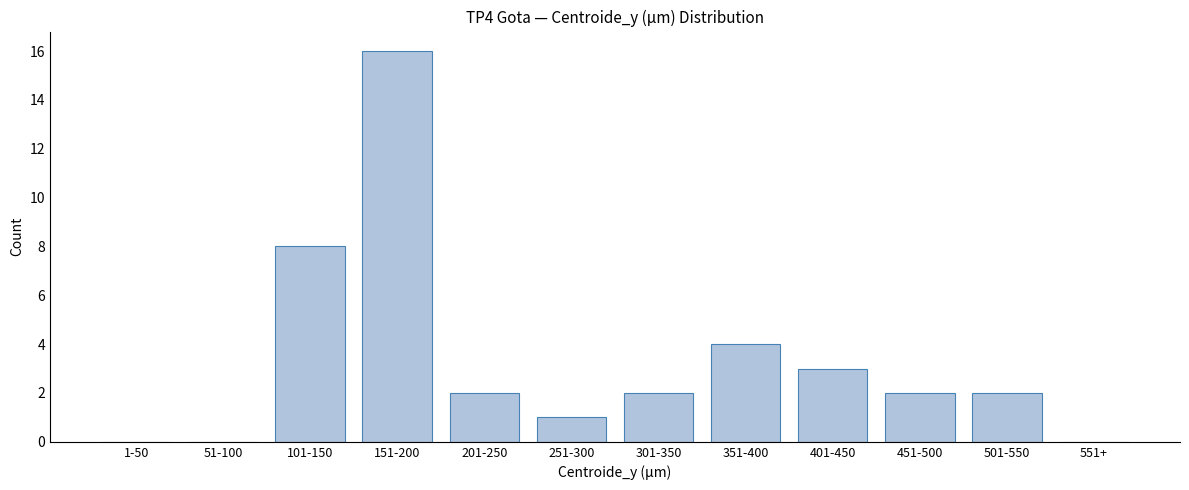

Reading left to right, transcribe all the data shown in this chart.

1-50=0	51-100=0	101-150=8	151-200=16	201-250=2	251-300=1	301-350=2	351-400=4	401-450=3	451-500=2	501-550=2	551+=0